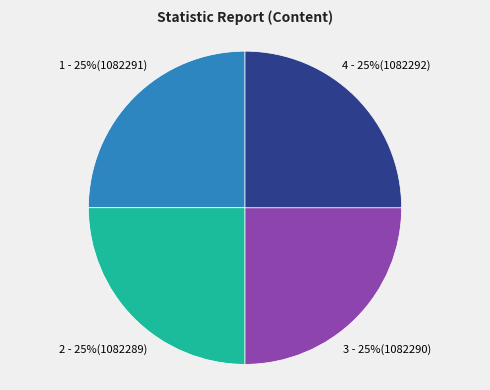

To the nearest percent, what is the average slice percentage?

25%